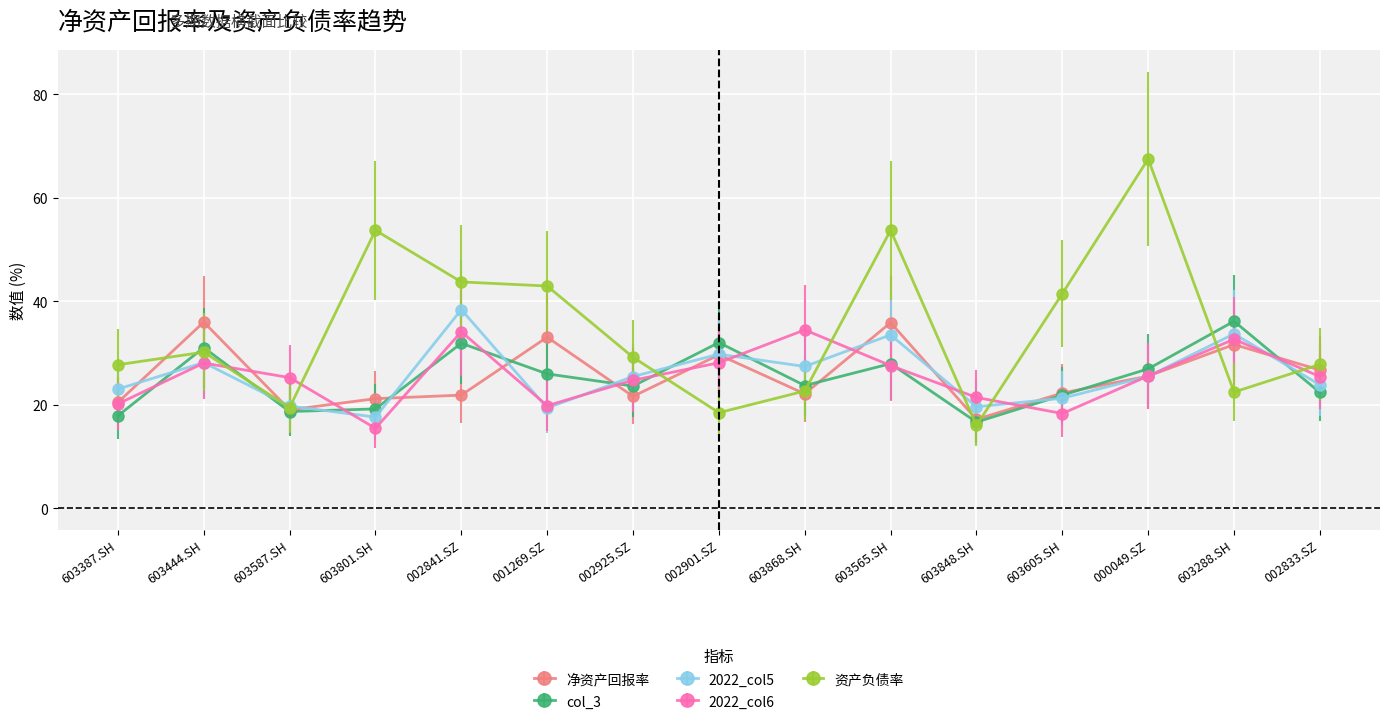

After their last crossing, which series has the higher values: 2022_col6 or 资产负债率?

资产负债率